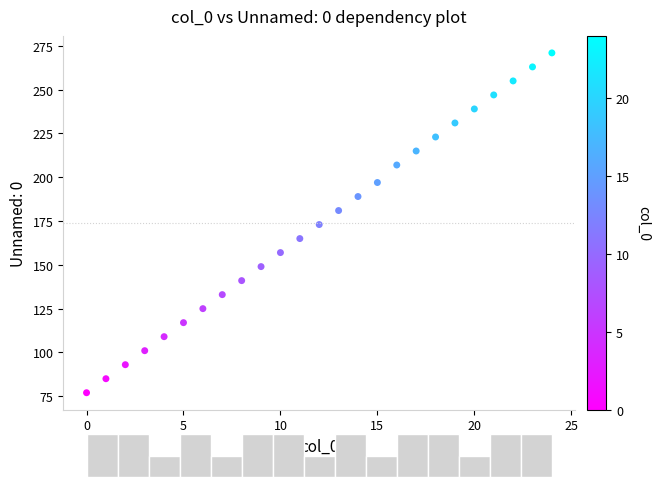

What is the range of X values (max minus min)?

24